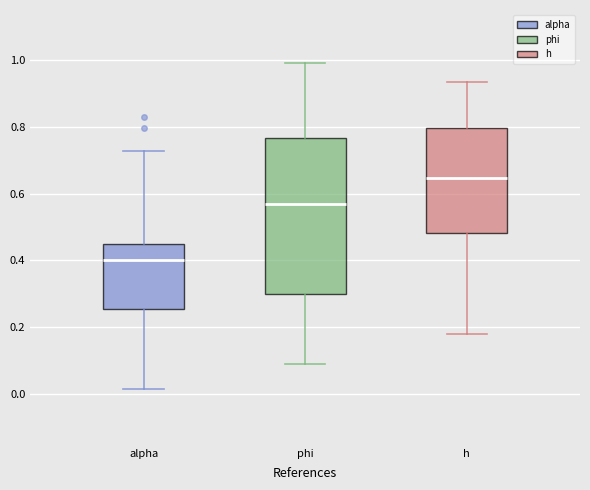

Where is the upper edge of the box for h on the y-axis? The values are not printed on the chart, so give them approximately, as read against the axis.

0.80